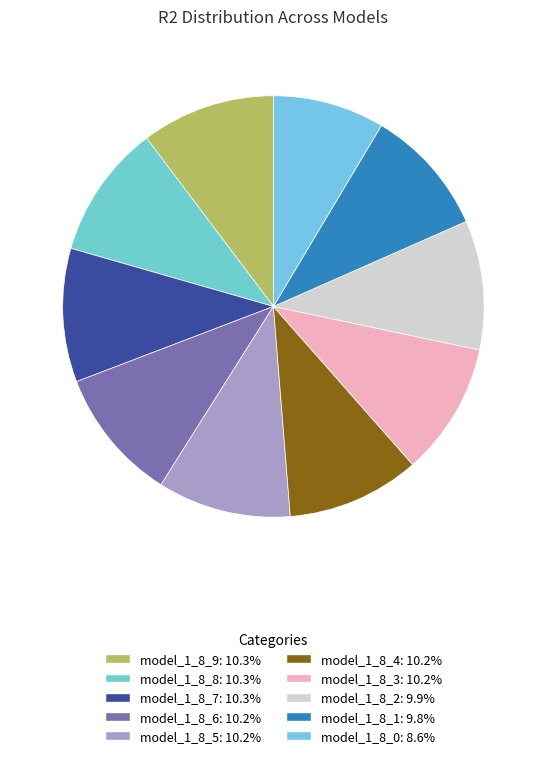

Does model_1_8_0 represent more than half of the total?

No